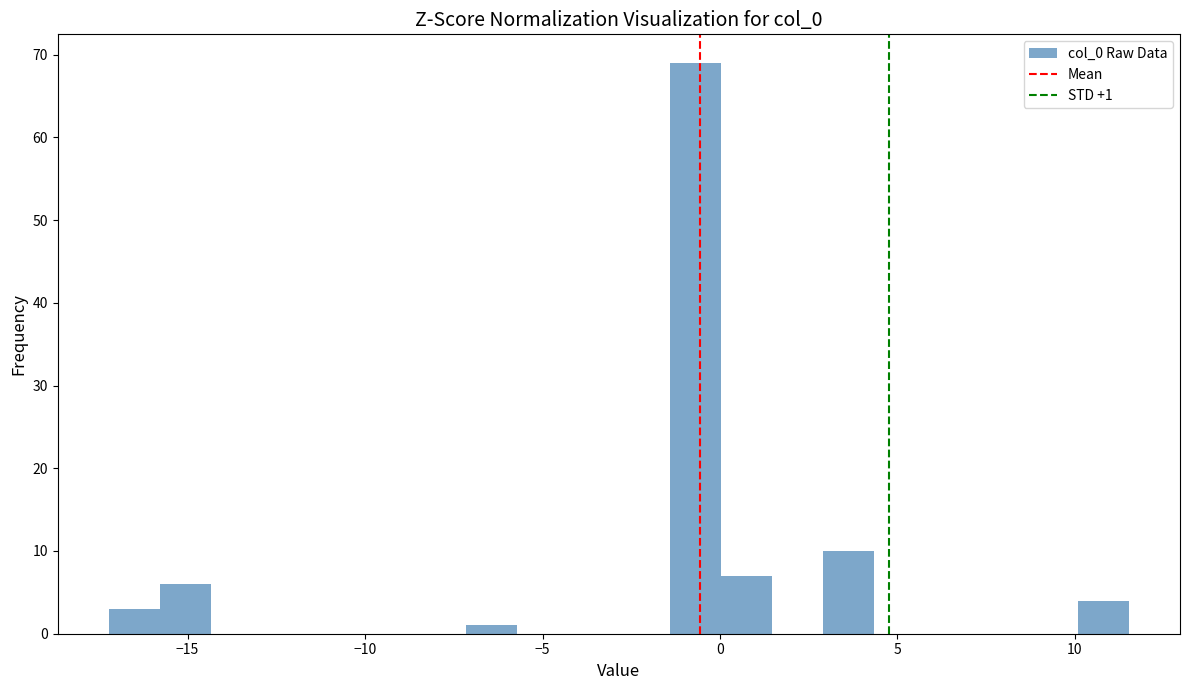

Read against the x-axis, roughly where is the centre of the tallest bar?

-0.5